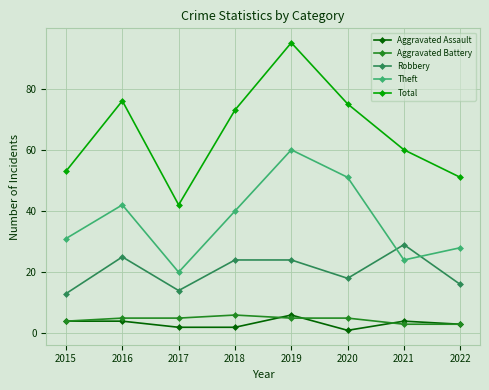

What is the value of the Robbery point at the 8th from the left?

16